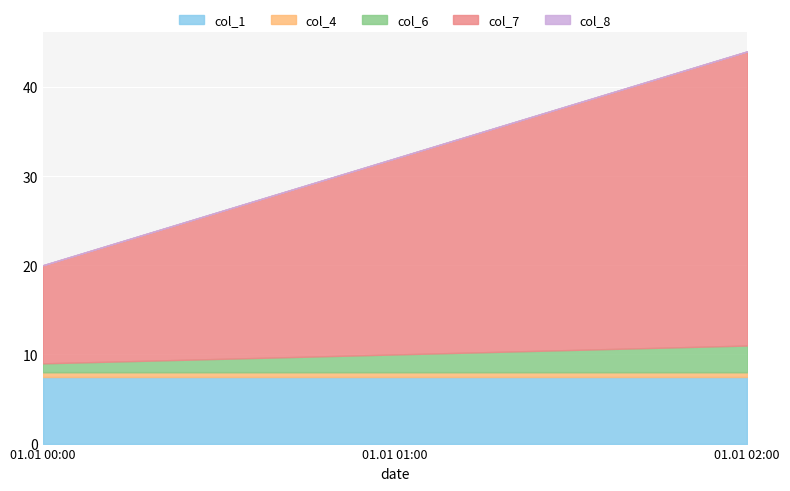

Reading left to right, what are all the values shown in this chart?

col_1: 01.01 00:00=7.5	01.01 01:00=7.5	01.01 02:00=7.5
col_4: 01.01 00:00=0.5	01.01 01:00=0.5	01.01 02:00=0.5
col_6: 01.01 00:00=1.0	01.01 01:00=2.0	01.01 02:00=3.0
col_7: 01.01 00:00=11.0	01.01 01:00=22.0	01.01 02:00=33.0
col_8: 01.01 00:00=0.0	01.01 01:00=0.0	01.01 02:00=0.0